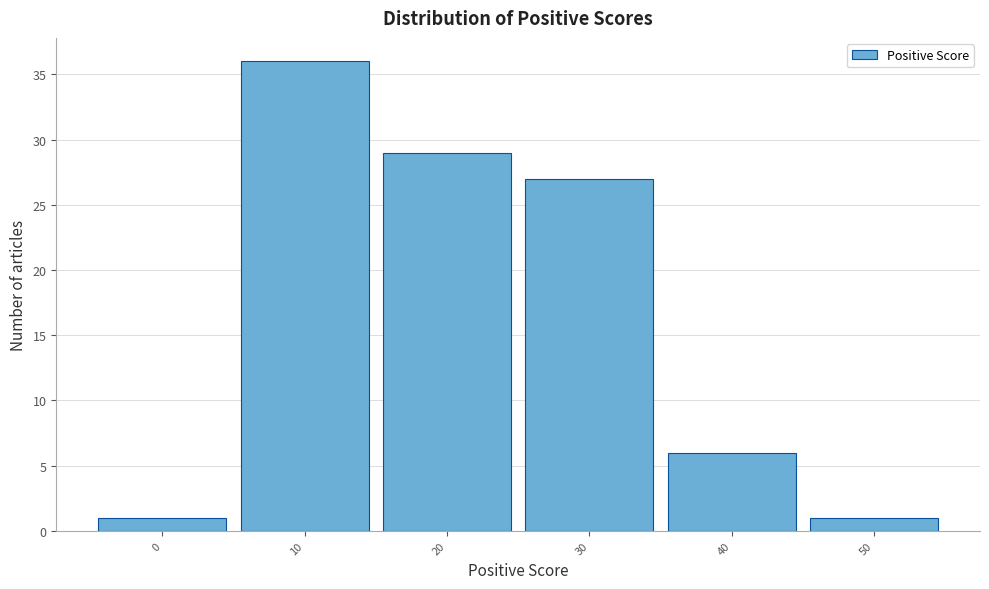

Reading left to right, transcribe all the data shown in this chart.

0=1	10=36	20=29	30=27	40=6	50=1